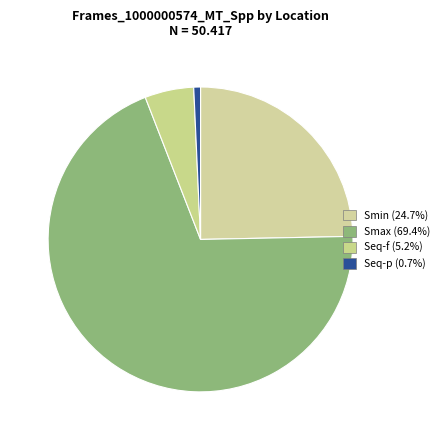

How many slices are in this pie chart?

4